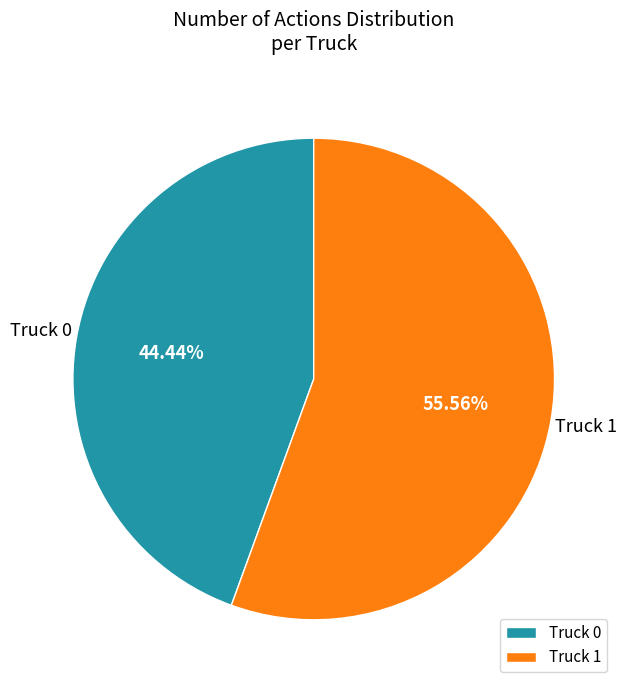

How many slices are in this pie chart?

2